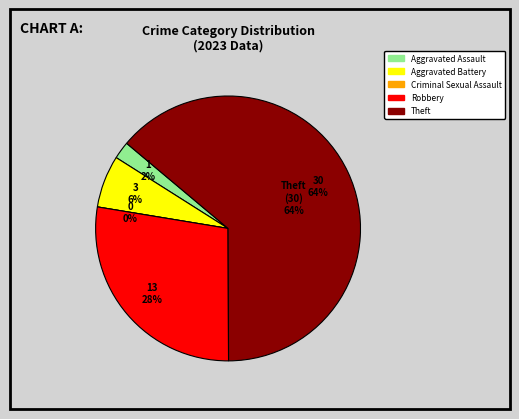

True or false: Robbery accounts for 28% of the total.

True